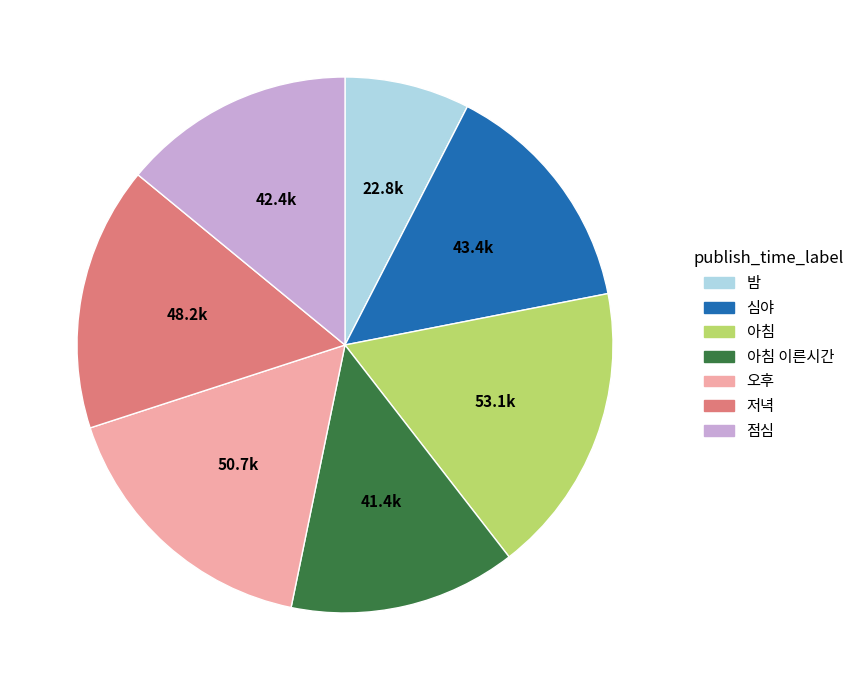

How many segments does this pie chart have?

7